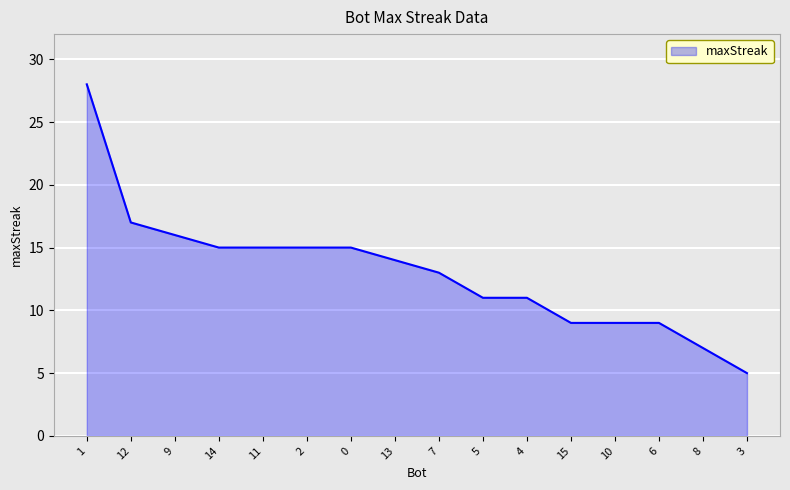

The chart shows a value of 2 at 10. True or false?

False